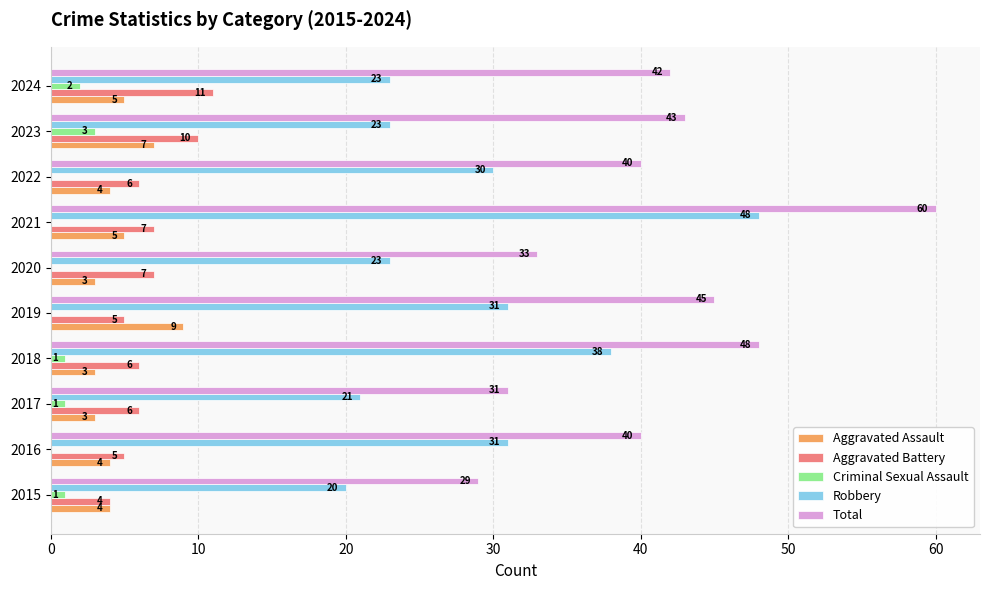

How many distinct data groups are displayed?

5